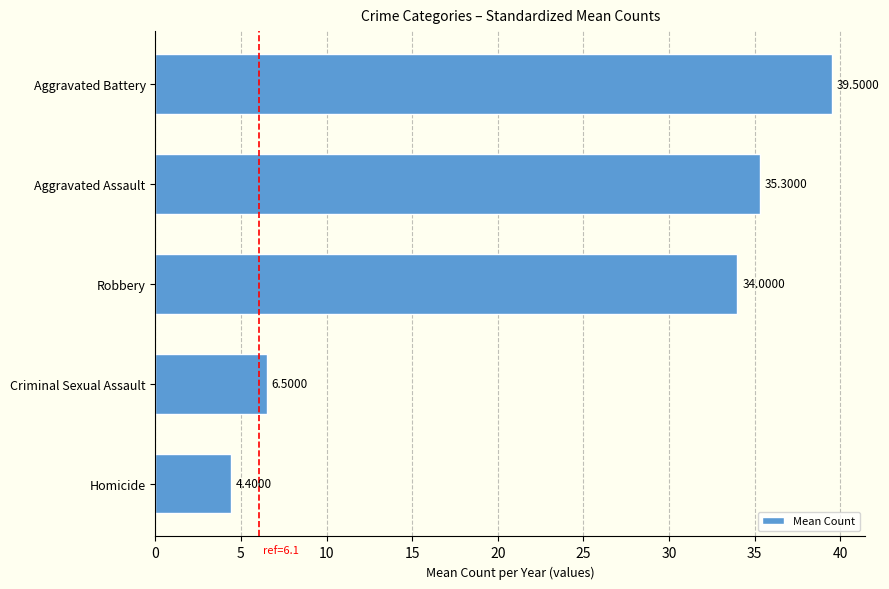

Where is the data nearest to the value 21?

Robbery